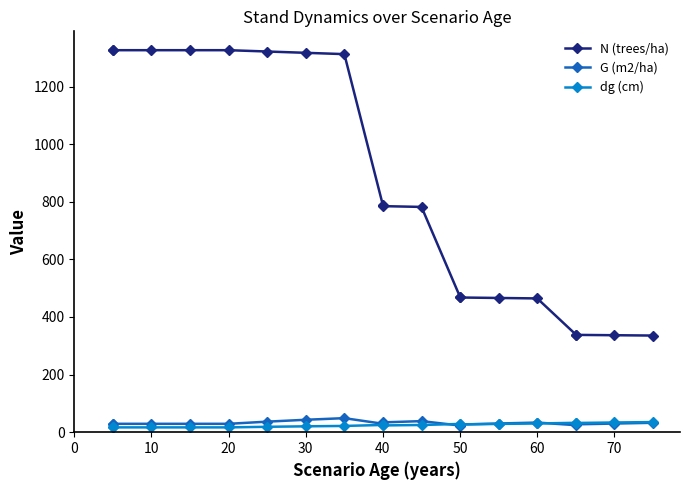

Is the value of dg (cm) at 18 greater than the value of G (m2/ha) at 14?

Yes